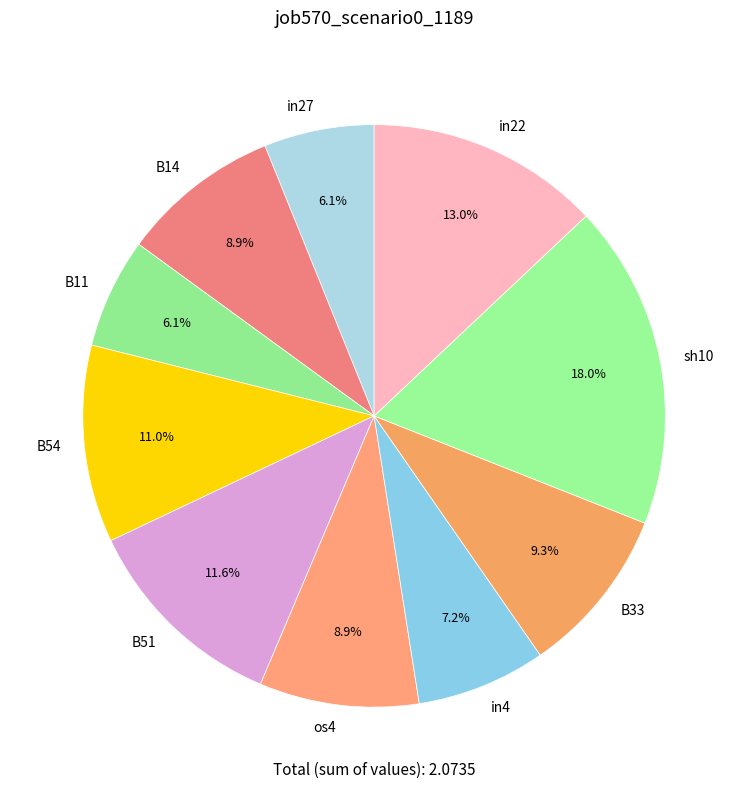

True or false: B54 accounts for 23% of the total.

False